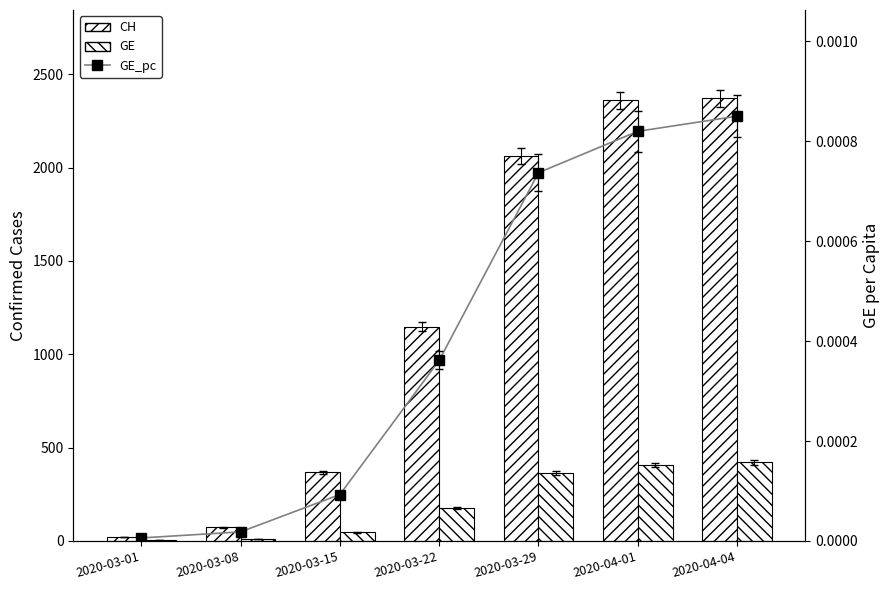

What value does the CH series have at 2020-04-01?

2360.0